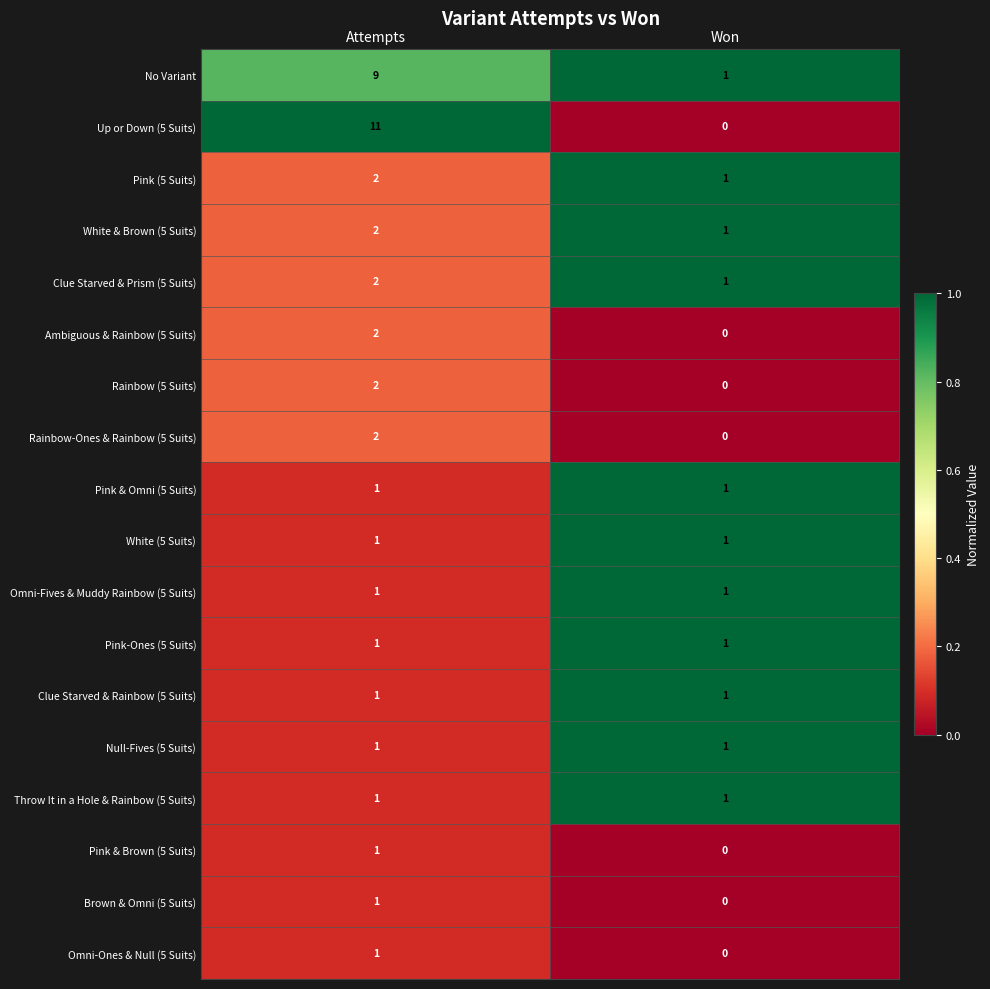

How many series are shown in this chart?

18